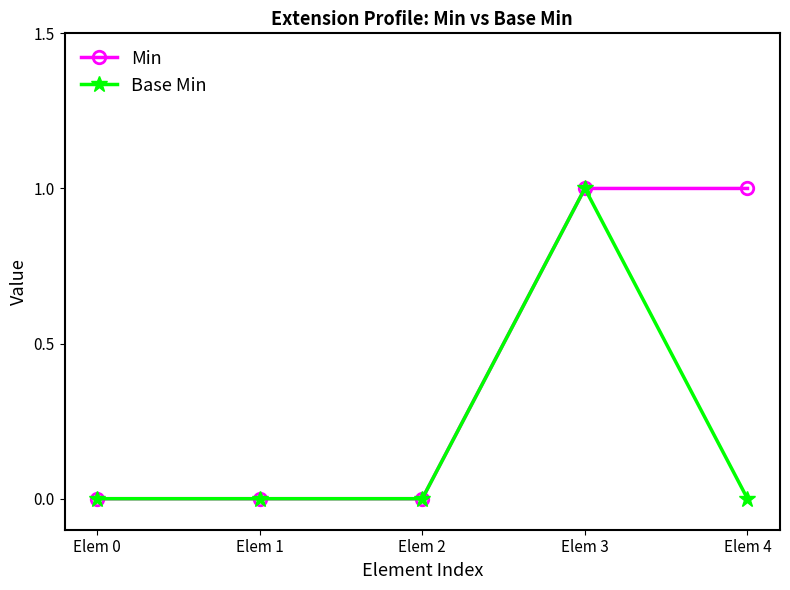

What is the value of the Min point at the 4th from the left?

1